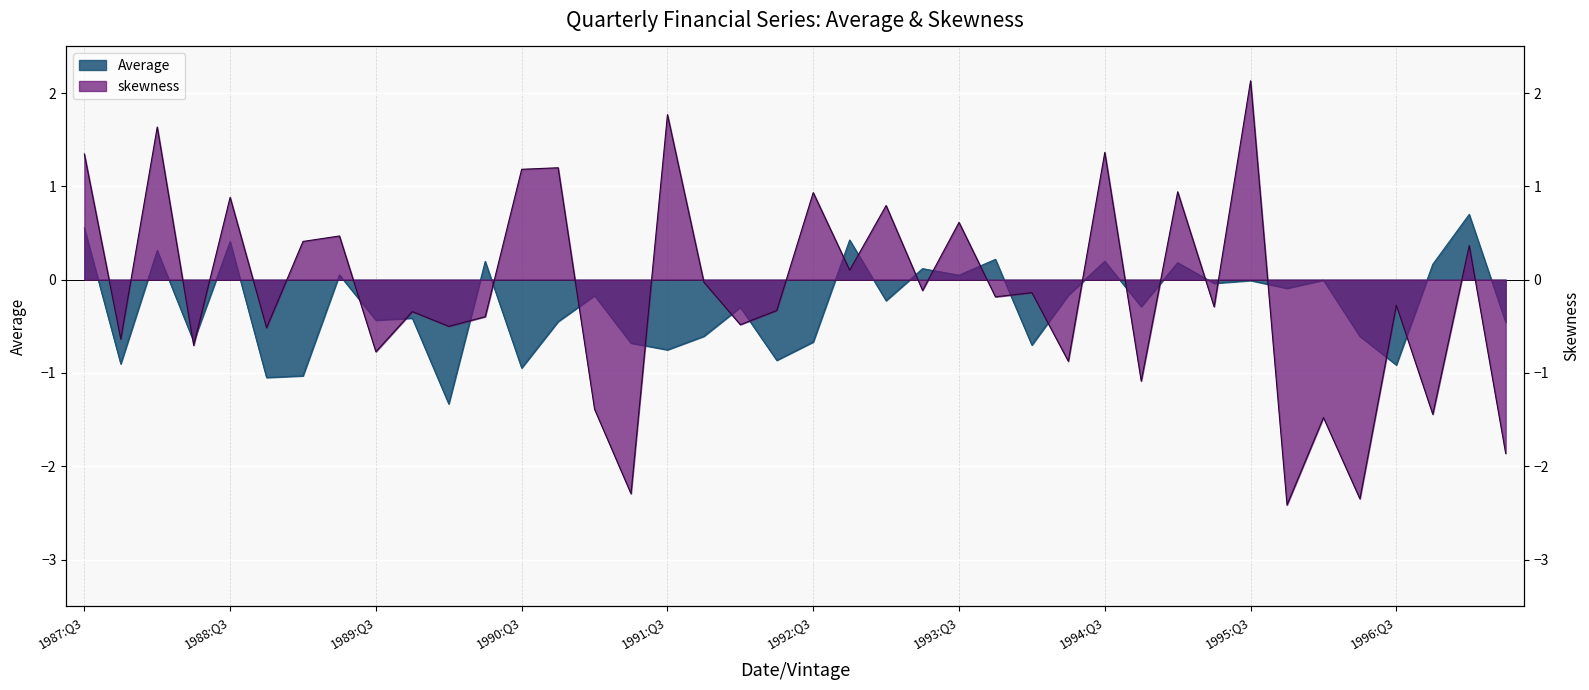

Is it true that skewness equals -0.1 at 1994:Q1?

True